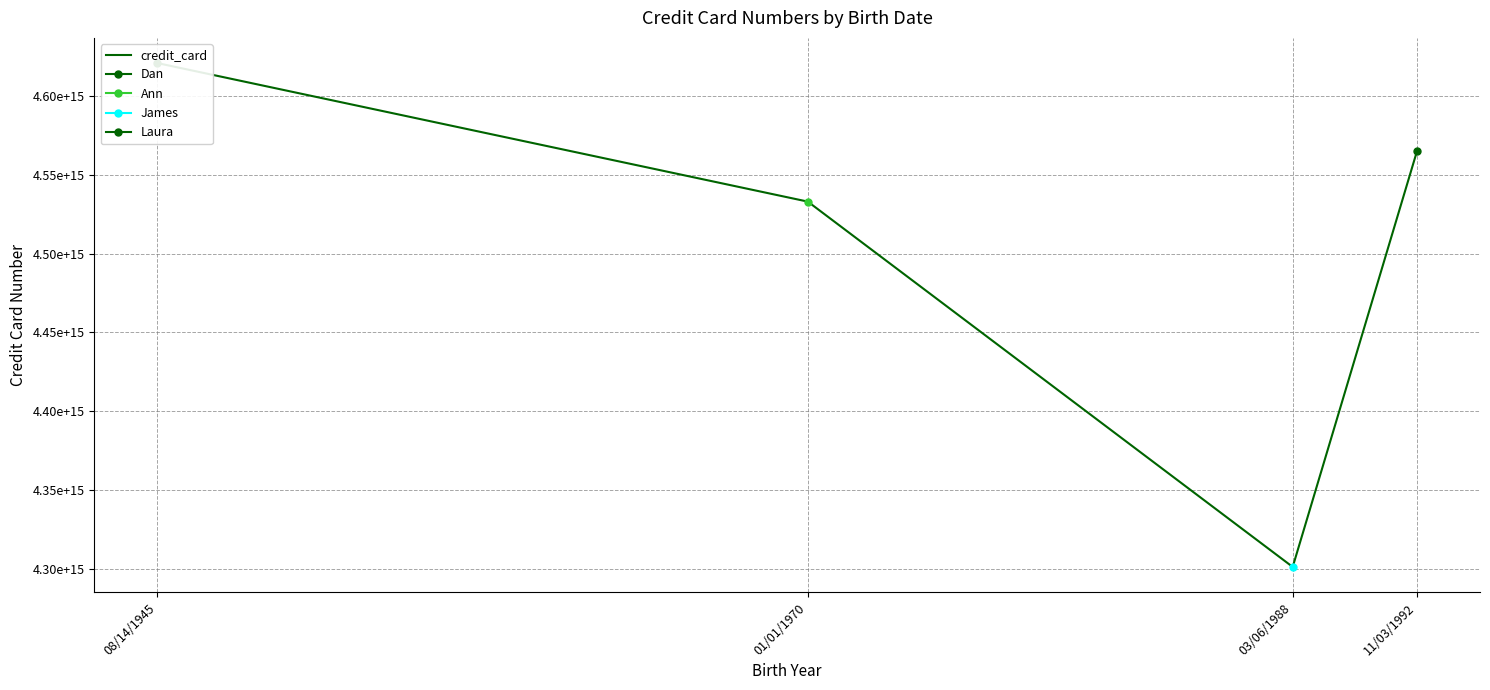

What is the maximum value shown in the chart?

4620761856015295